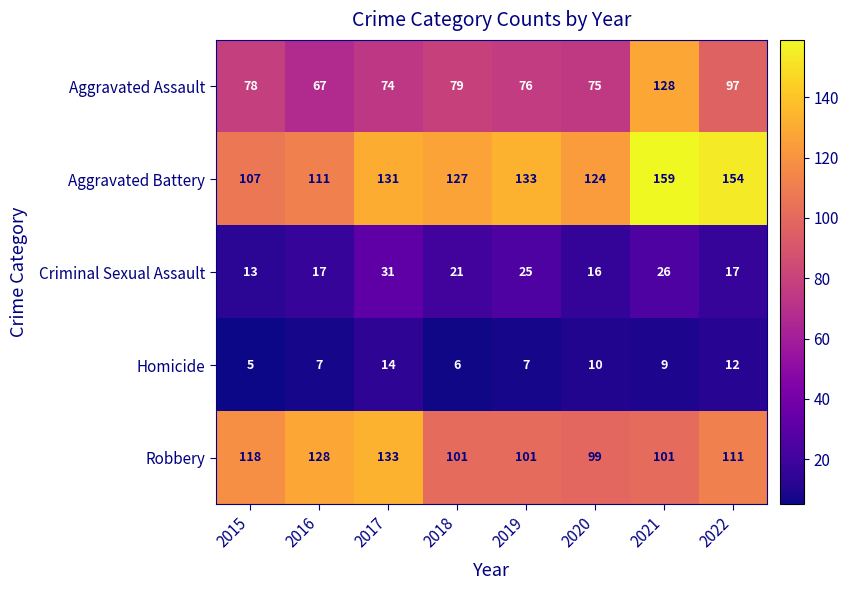

Which category has the lowest value in the Aggravated Assault series?

2016